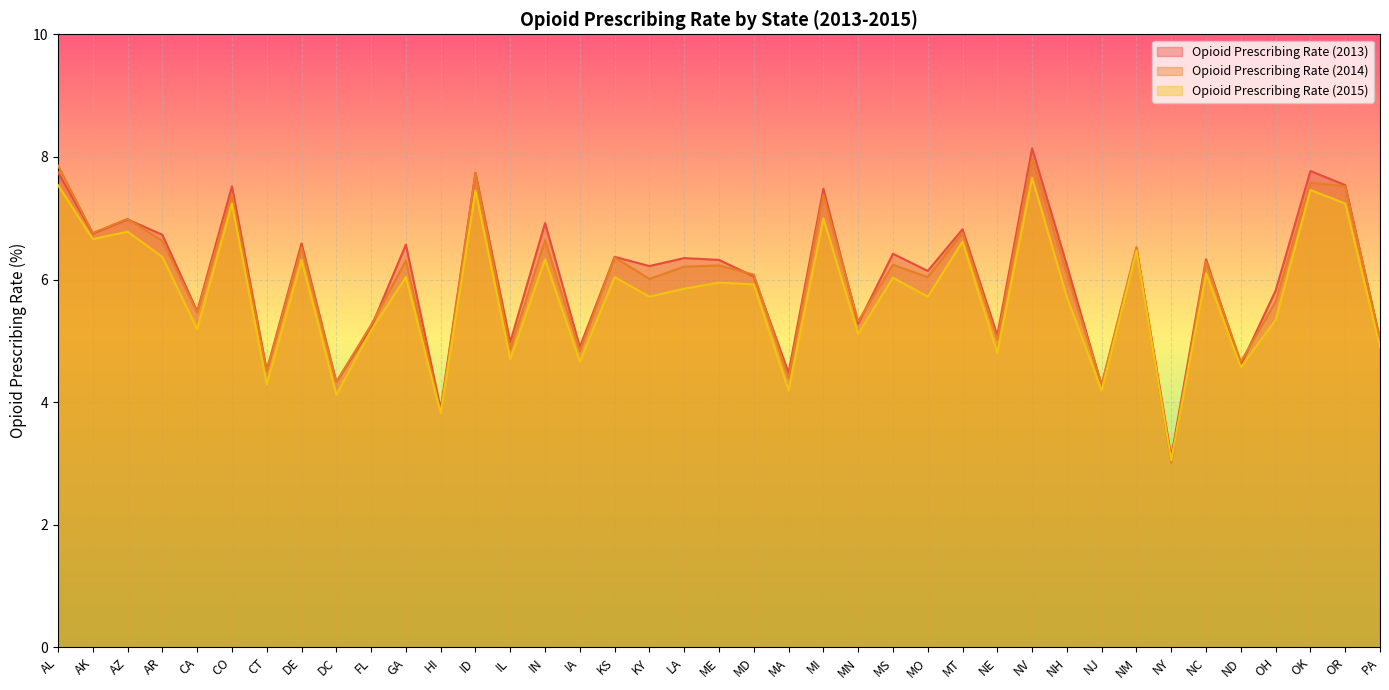

What is the difference between the Opioid Prescribing Rate (2014) values at CT and MT?

2.3